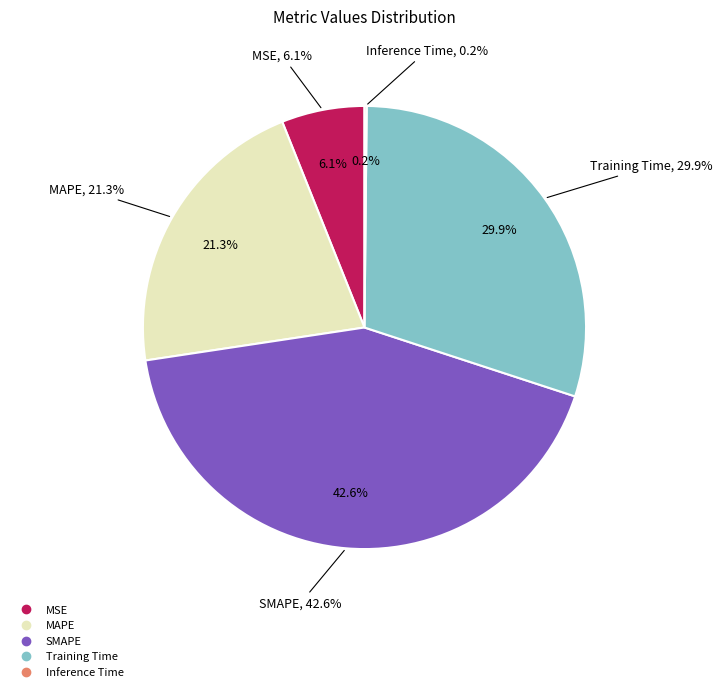

To the nearest percent, what is the difference between the largest and smallest slice percentages?

42%